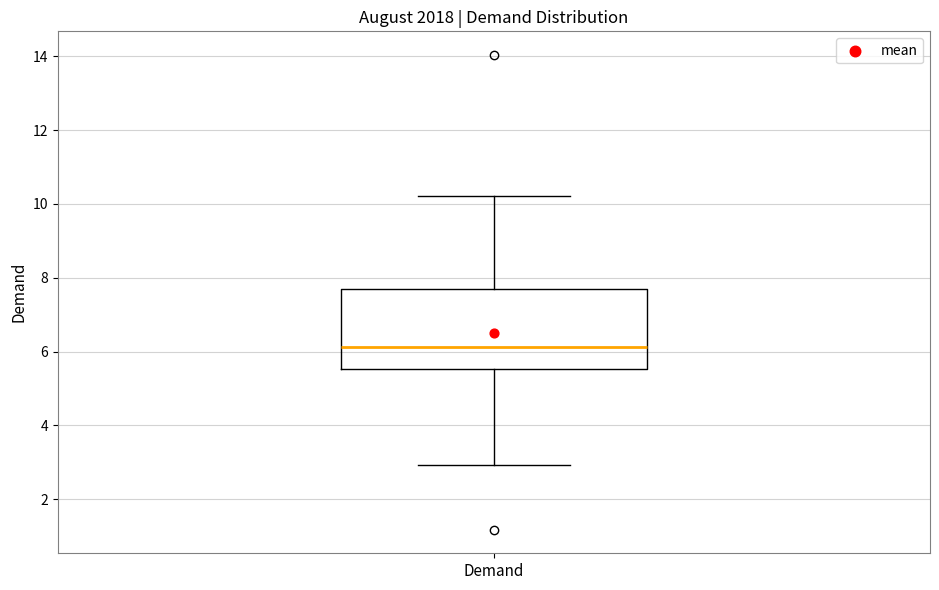

Transcribe this box plot: give where the median line is, the range the box spans, and where the two whiskers end, as read against the y-axis. The values are not printed on the chart, so give them approximately, as read against the axis.

median 6.2, box 5.6 to 7.6, whiskers 3.0 to 10.2